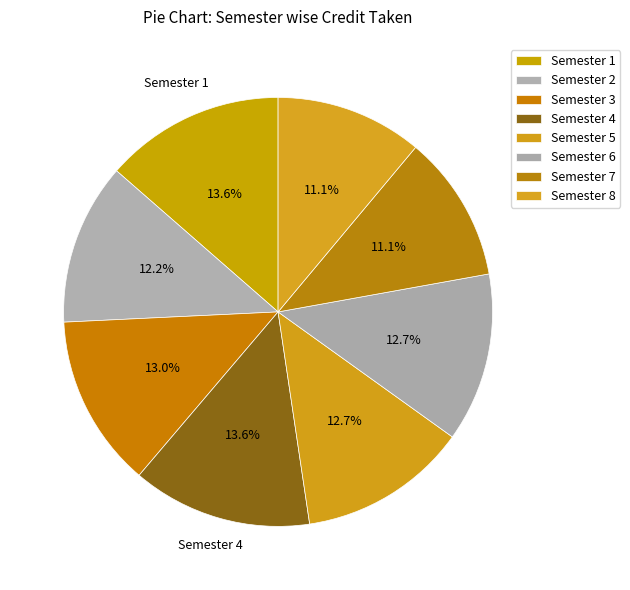

What percentage is the Semester 7 slice, to the nearest percent?

11%